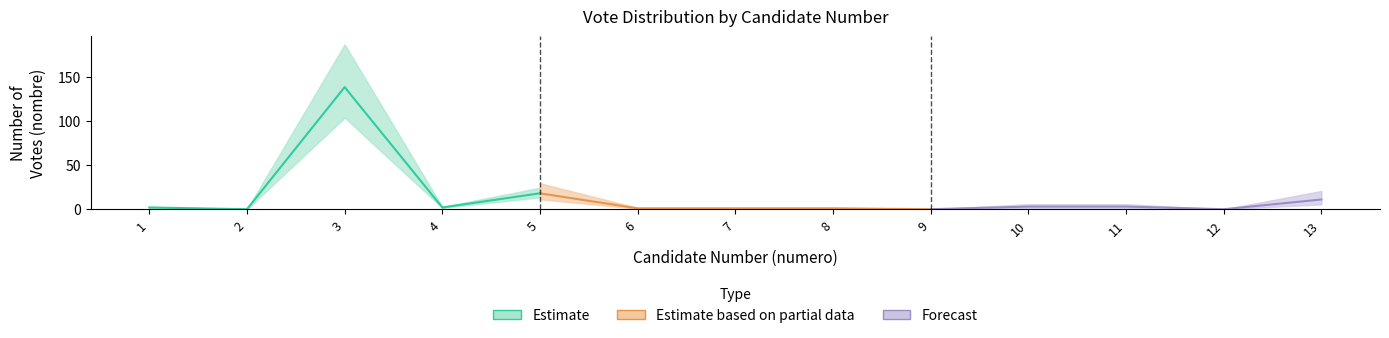

How many points are lower than both their immediate neighbors (excluding endpoints)?

4